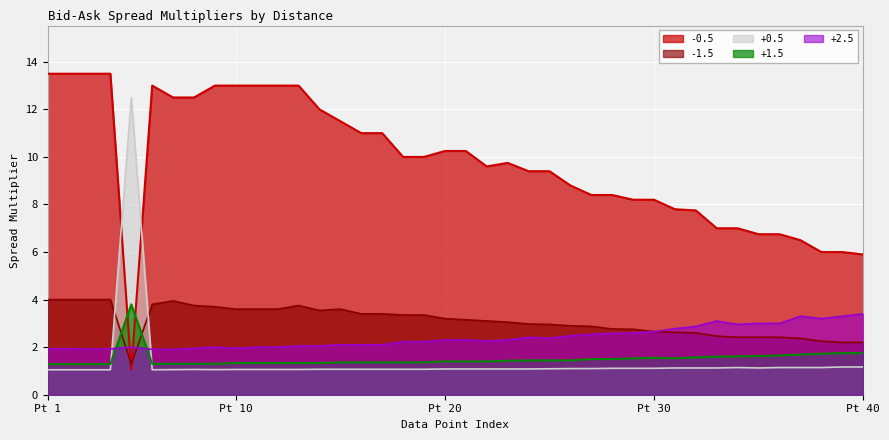

Which series has the largest total across all categories?

-0.5